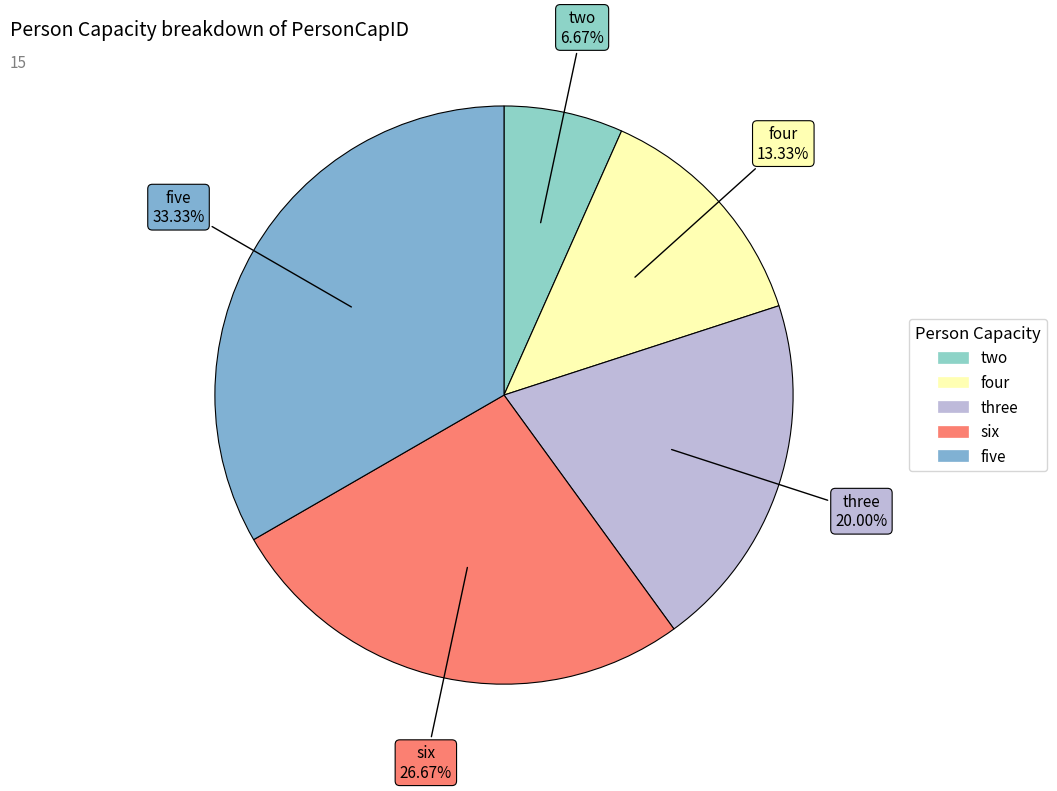

Which slice is the smallest?

two